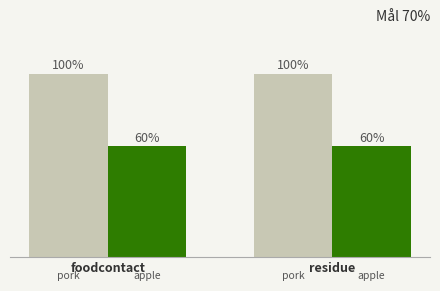

What position from the left is residue?

2